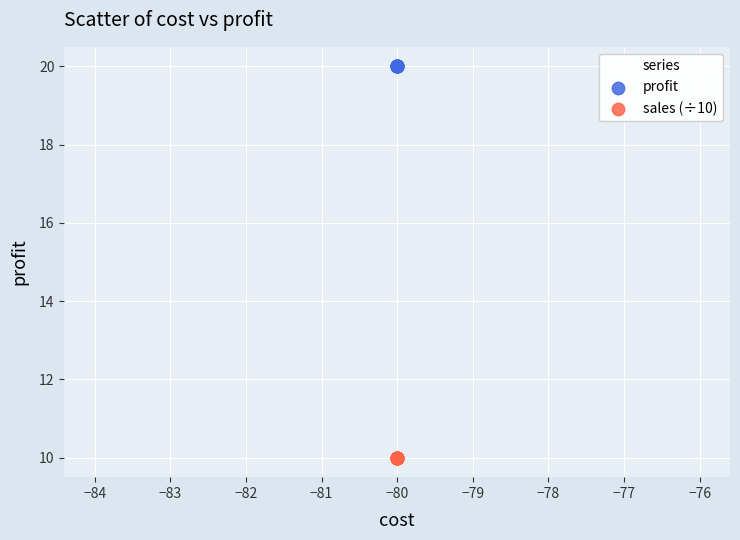

What are all the series names shown in the legend?

profit, sales (÷10)